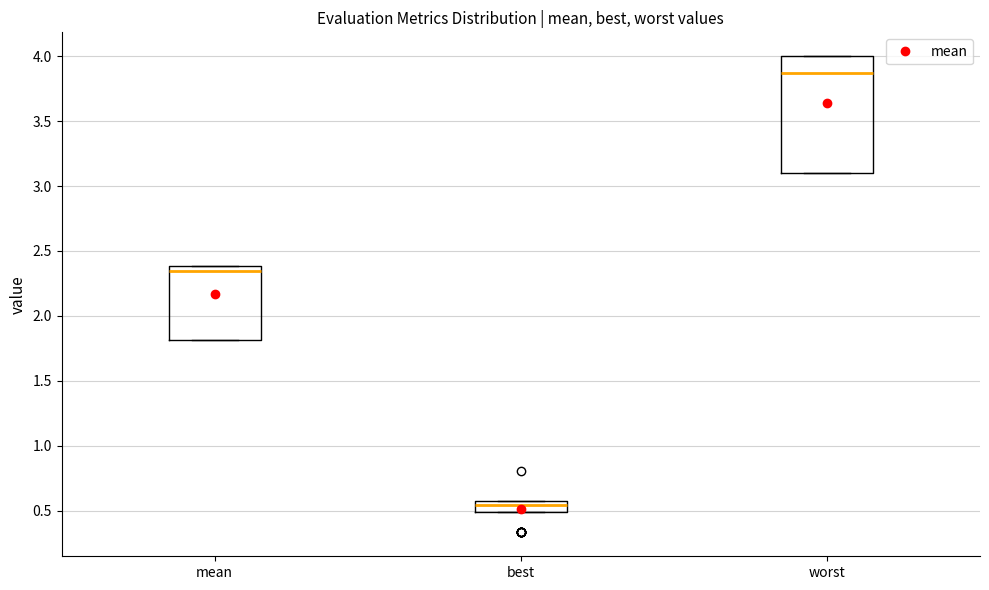

Which box is the tallest, from its lower edge to its upper edge?

worst